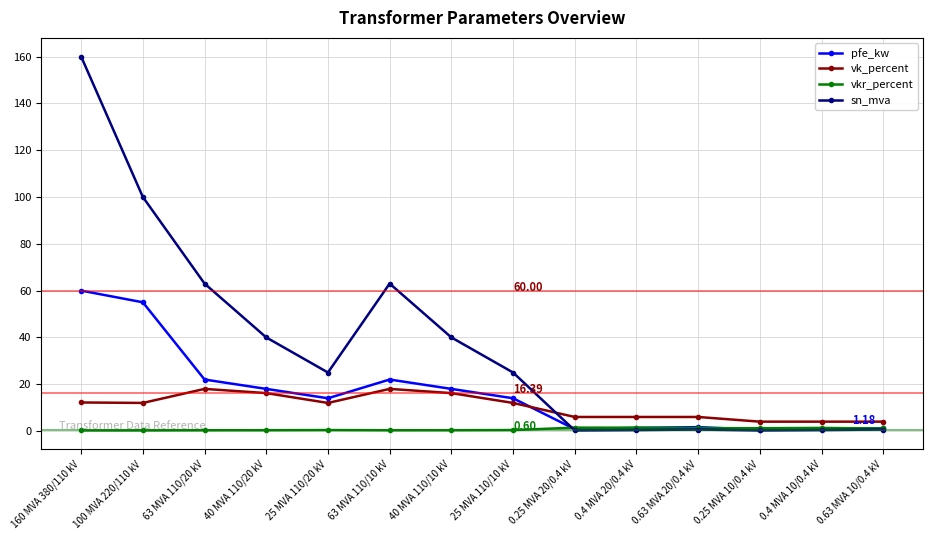

Between which two adjacent categories do sn_mva and pfe_kw first intersect?

25 MVA 110/10 kV and 0.25 MVA 20/0.4 kV